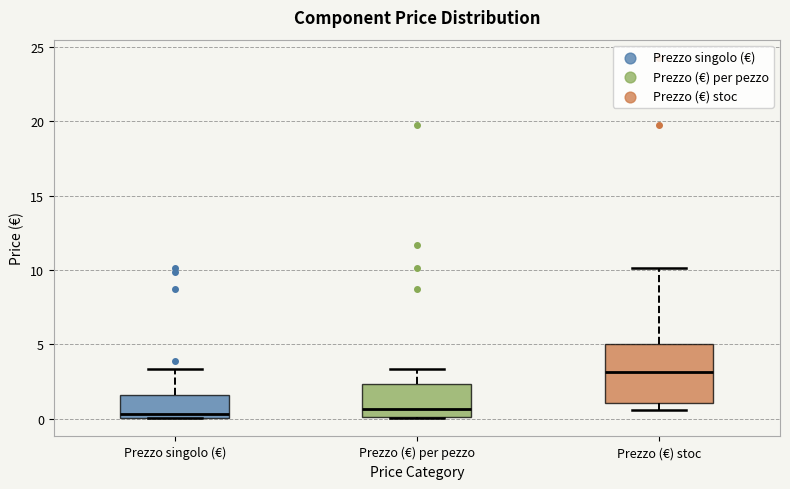

Where does the upper whisker of the box for Prezzo (€) per pezzo end on the y-axis? The values are not printed on the chart, so give them approximately, as read against the axis.

3.5